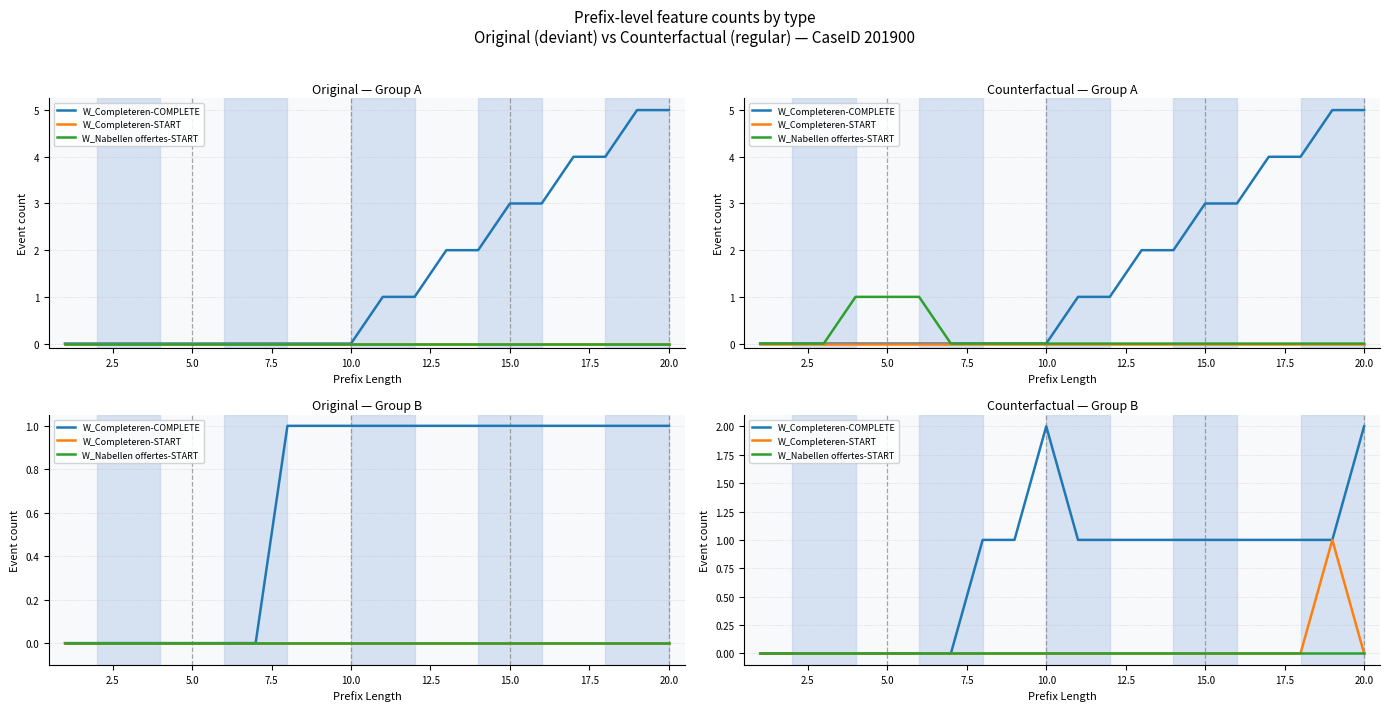

Count the number of categories in the chart.

20